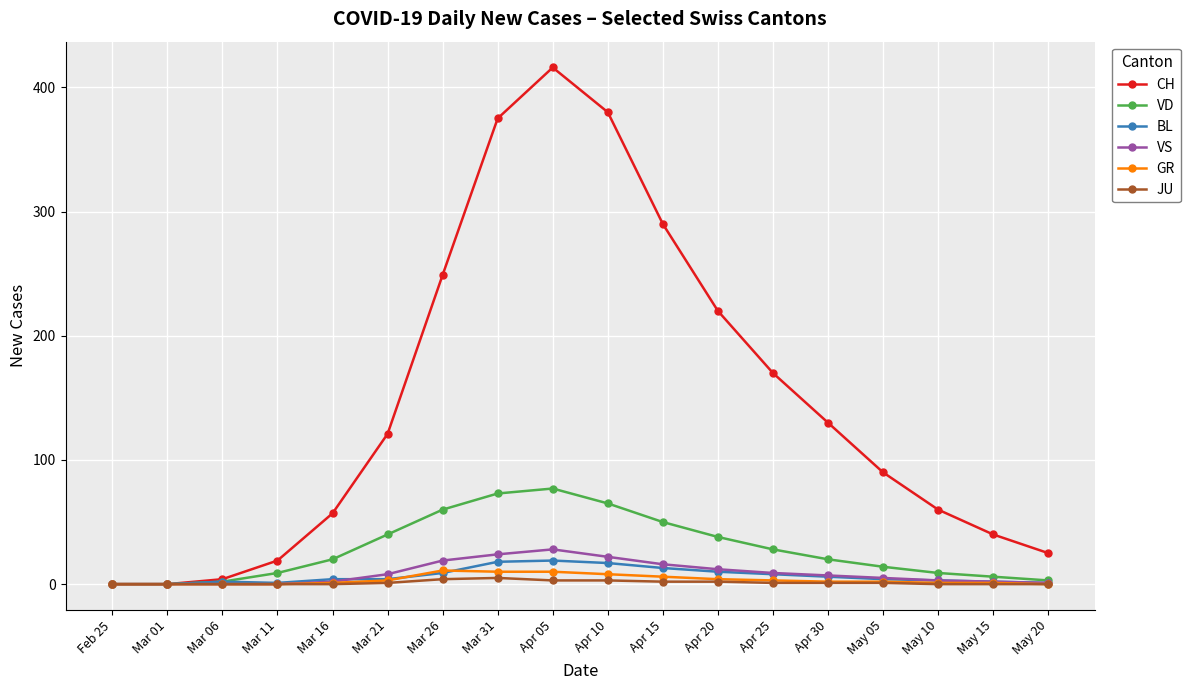

Is this an area chart (filled region under the line)?

No